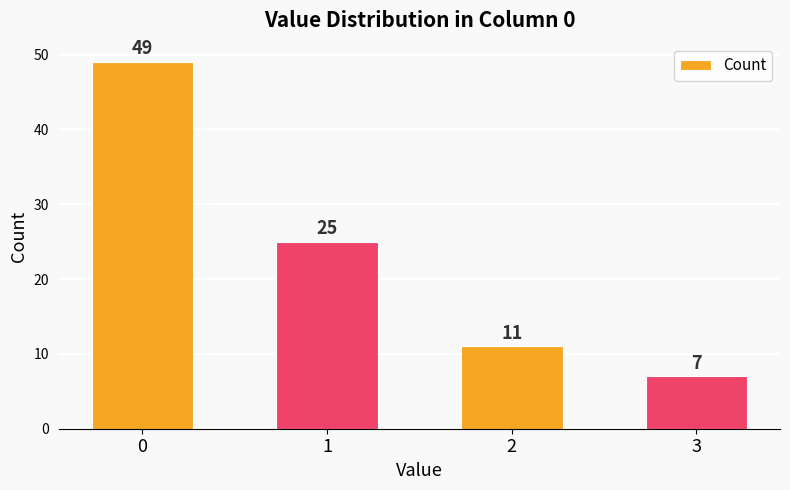

What is the difference between the maximum and minimum values?

42